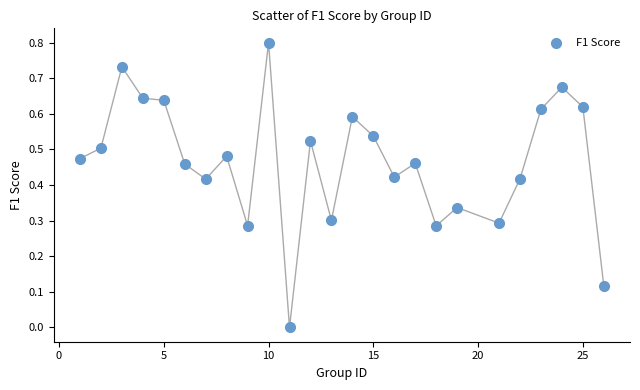

What is the range of Y values (max minus min)?

0.8